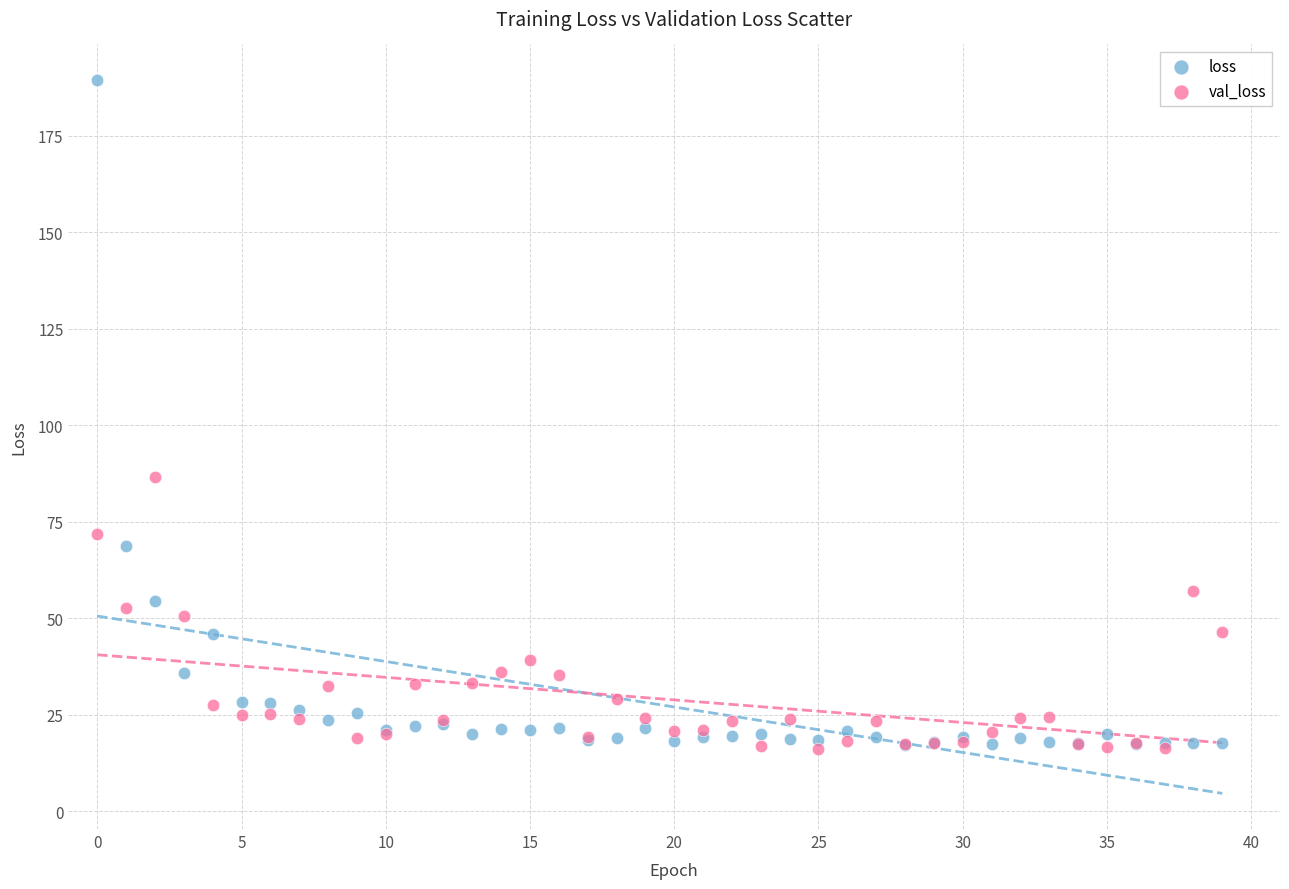

Which series reaches the maximum Y coordinate?

loss